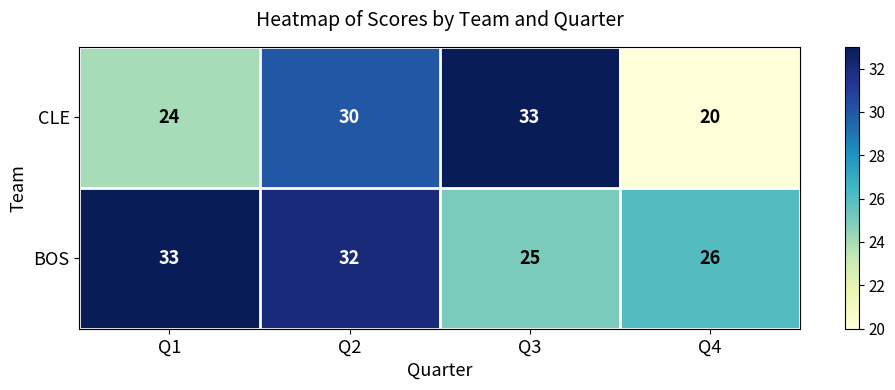

What is the difference between the maximum and second lowest values in the CLE series?

9